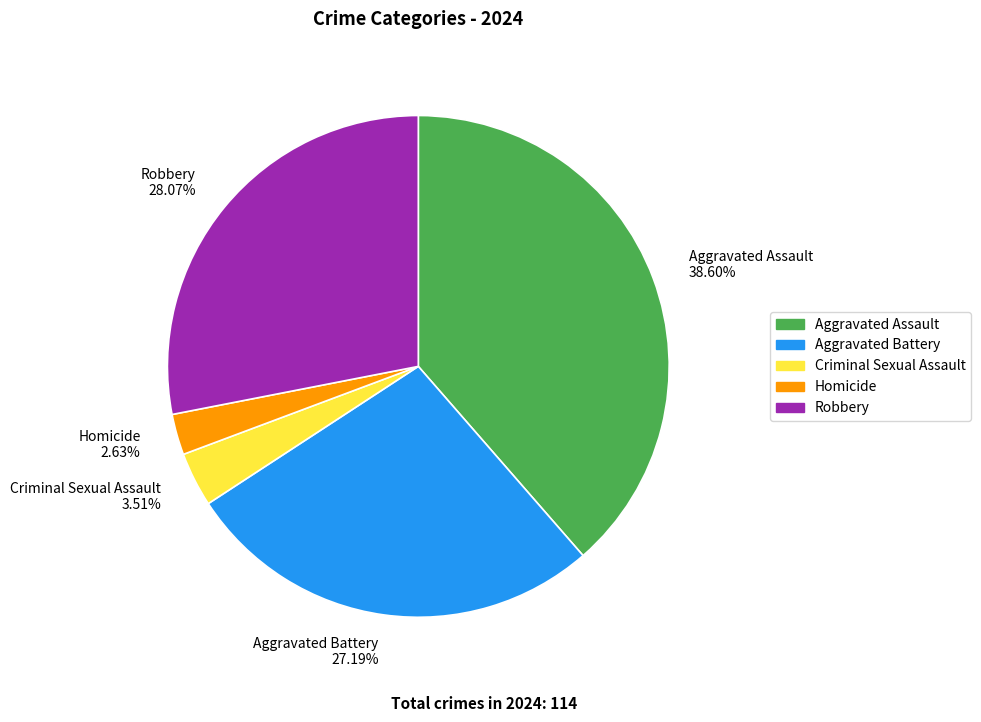

Does any single category account for the majority?

No